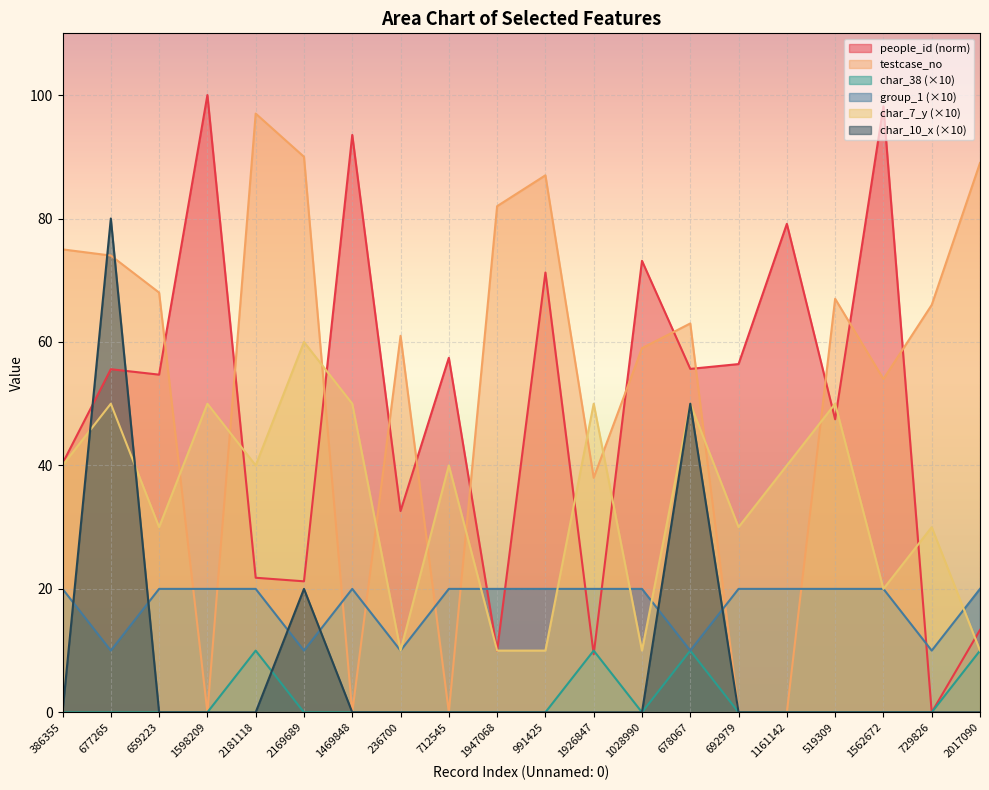

How many interior local peaks does the char_10_x series have?

3